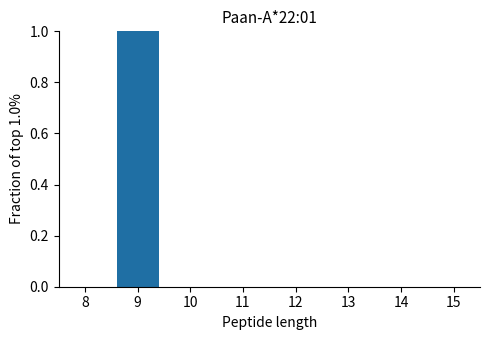

Reading left to right, list all the values displayed in this chart.

8=0	9=1	10=0	11=0	12=0	13=0	14=0	15=0